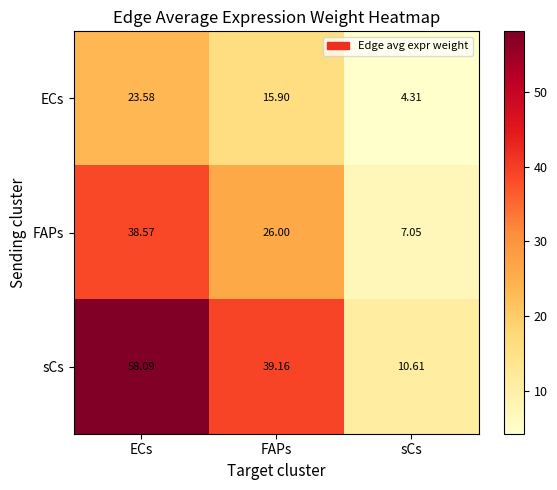

What is the greatest value displayed?

58.1